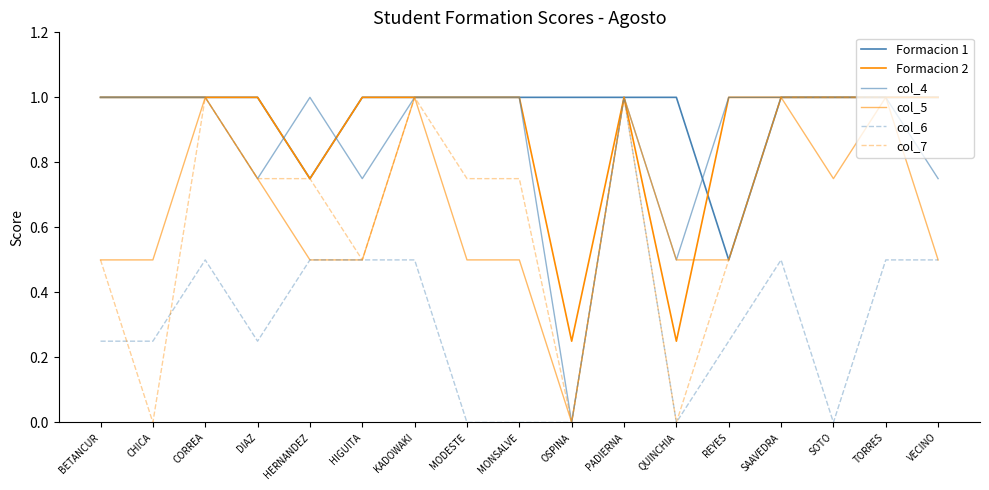

Does the chart have visible grid lines?

No